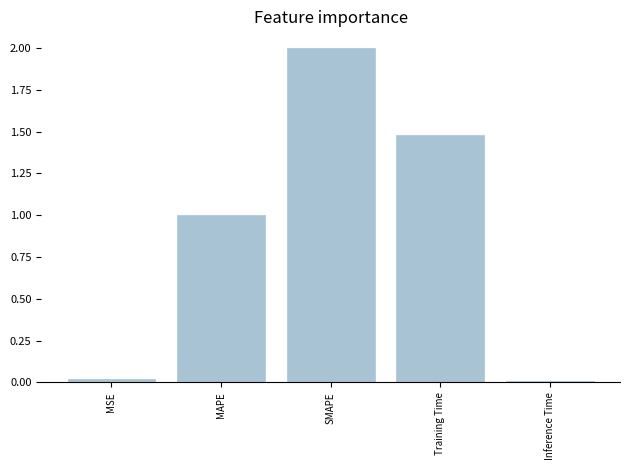

What is the greatest value displayed?

2.0